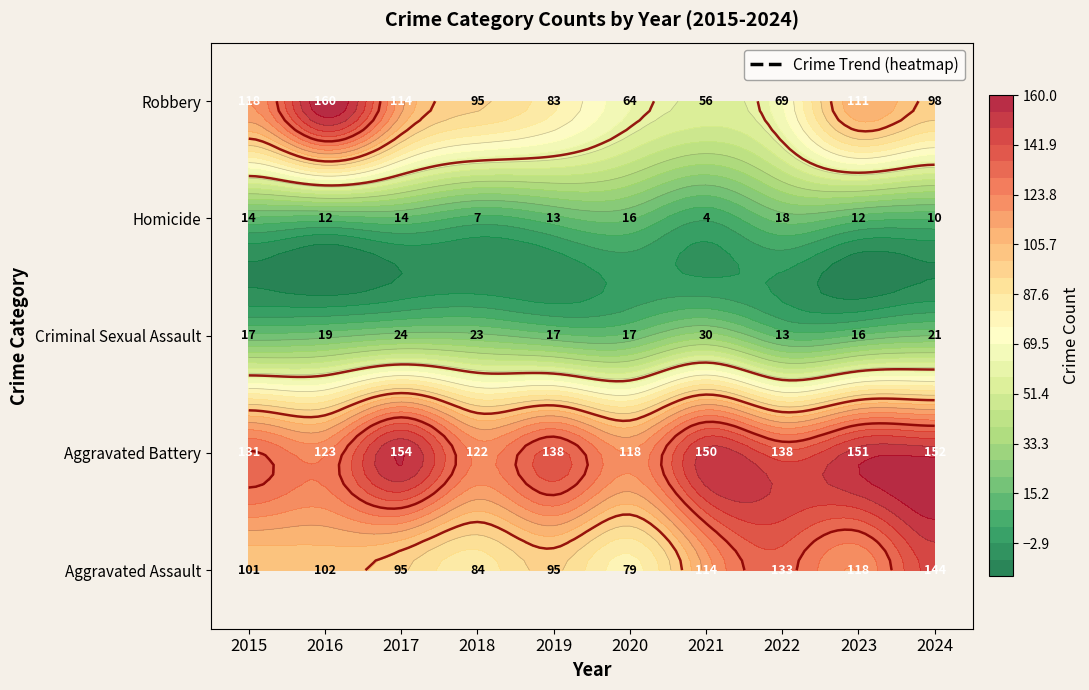

Which has a higher value, 2020 or 2024?

2024